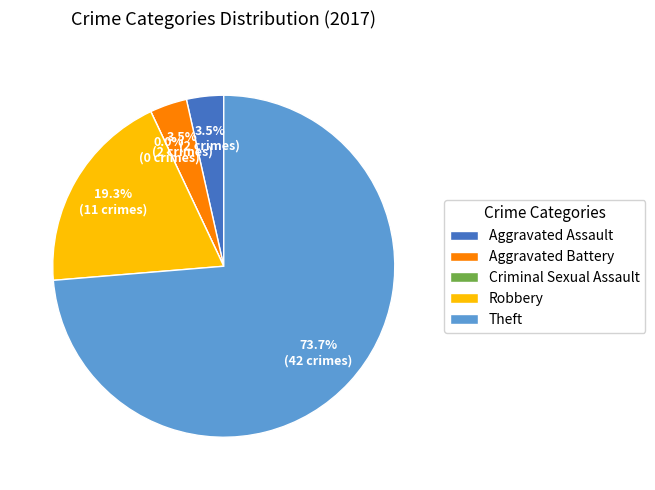

What percentage do Aggravated Battery and Robbery together represent?

22.8%